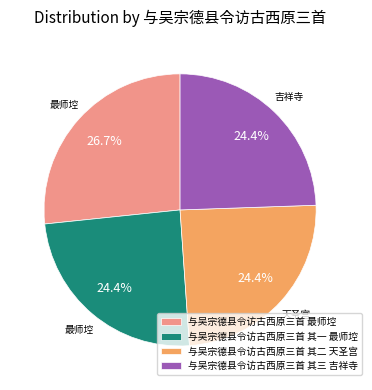

The 与吴宗德县令访古西原三首 最师埪 slice represents 22% of the pie. True or false?

False